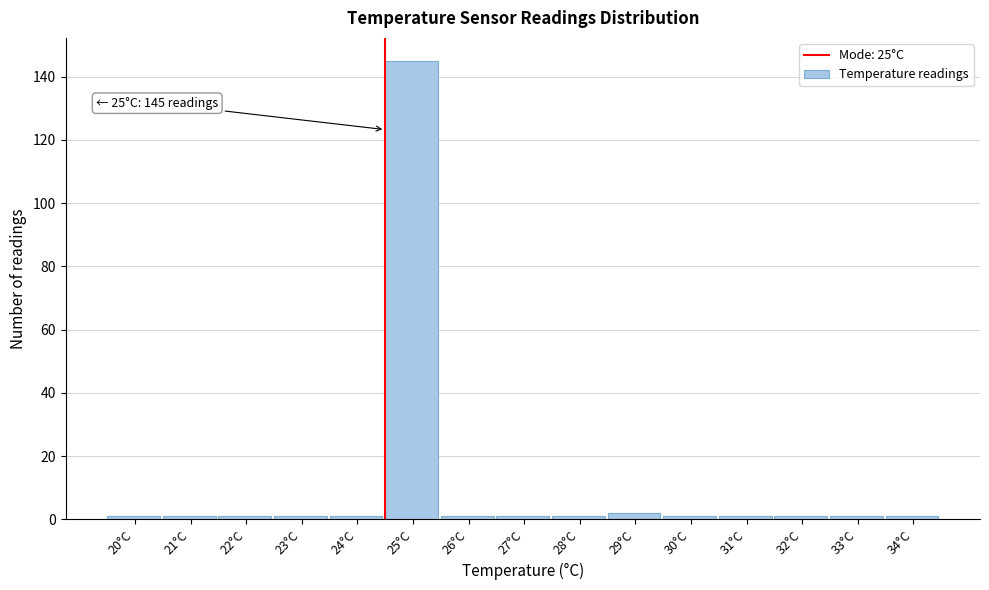

Reading right to left, list all the values displayed in this chart.

34°C=1	33°C=1	32°C=1	31°C=1	30°C=1	29°C=2	28°C=1	27°C=1	26°C=1	25°C=145	24°C=1	23°C=1	22°C=1	21°C=1	20°C=1